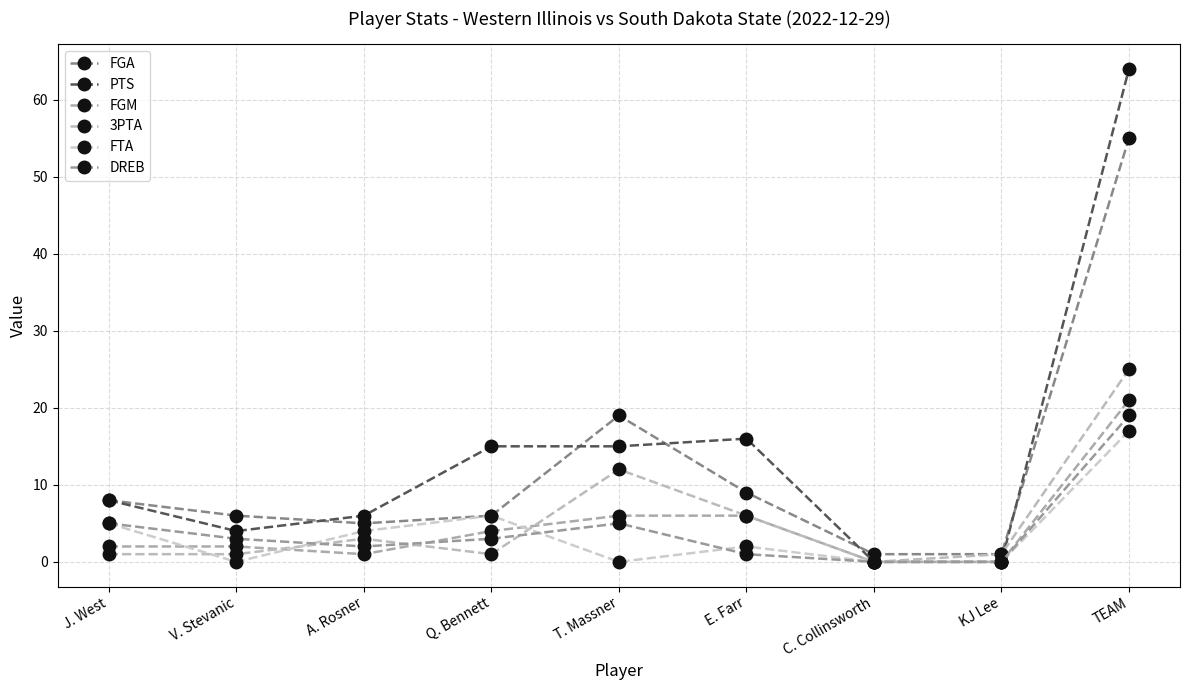

True or false: FGA and FGM intersect in this chart.

False